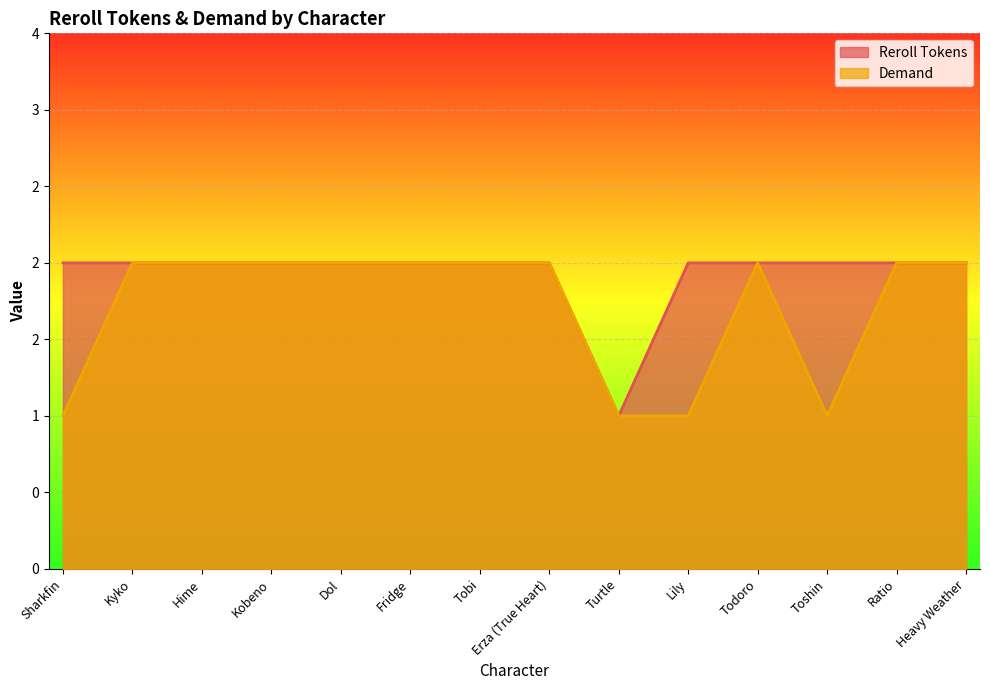

Count the number of categories in the chart.

14